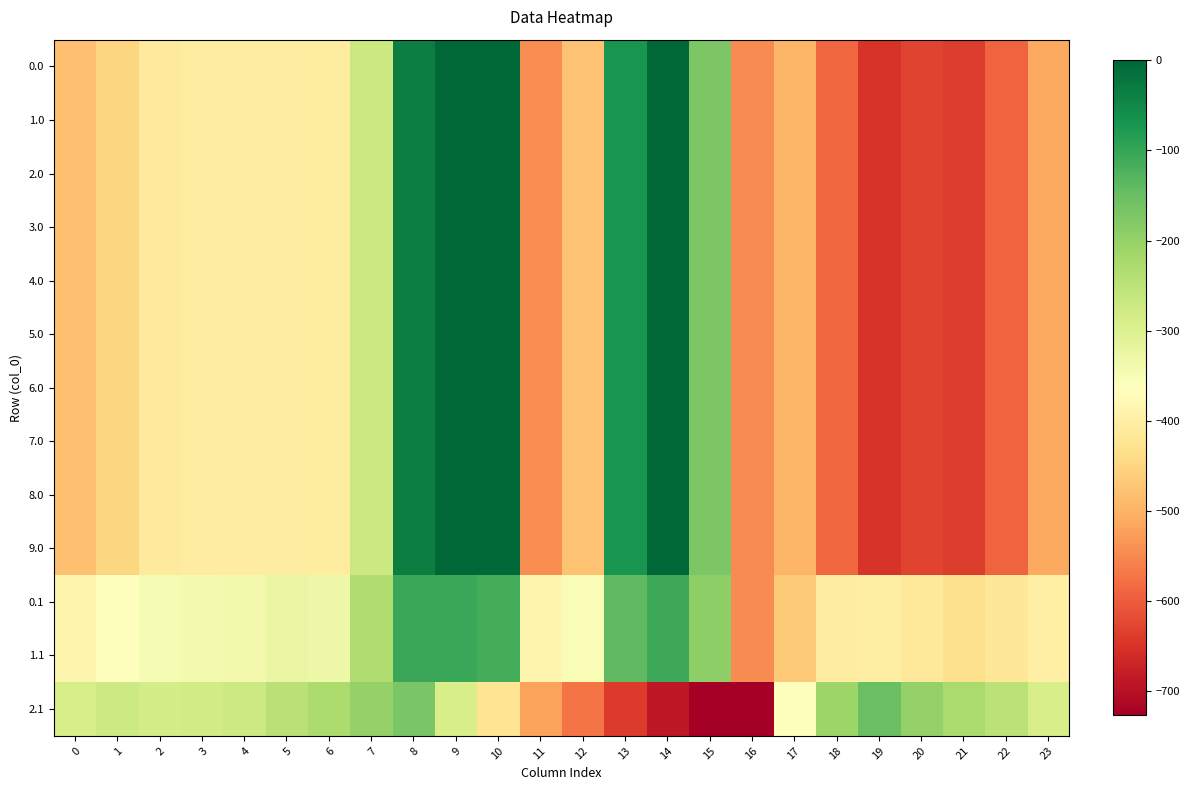

Reading left to right, what are all the values shown in this chart?

0.0: 0=-482.0	1=-449.5	2=-410.3	3=-404.4	4=-404.9	5=-403.8	6=-408.0	7=-270.7	8=-35.0	9=0.0	10=0.0	11=-544.3	12=-477.2	13=-70.2	14=-0.3	15=-172.8	16=-545.4	17=-494.8	18=-586.7	19=-649.2	20=-629.9	21=-638.4	22=-592.3	23=-511.3
1.0: 0=-482.0	1=-449.5	2=-410.3	3=-404.4	4=-404.9	5=-403.8	6=-408.0	7=-270.7	8=-35.0	9=0.0	10=0.0	11=-544.3	12=-477.2	13=-70.2	14=-0.3	15=-172.8	16=-545.4	17=-494.8	18=-586.7	19=-649.2	20=-629.9	21=-638.4	22=-592.3	23=-511.3
2.0: 0=-482.0	1=-449.5	2=-410.3	3=-404.4	4=-404.9	5=-403.8	6=-408.0	7=-270.7	8=-35.0	9=0.0	10=0.0	11=-544.3	12=-477.2	13=-70.2	14=-0.3	15=-172.8	16=-545.4	17=-494.8	18=-586.7	19=-649.2	20=-629.9	21=-638.4	22=-592.3	23=-511.3
3.0: 0=-482.0	1=-449.5	2=-410.3	3=-404.4	4=-404.9	5=-403.8	6=-408.0	7=-270.7	8=-35.0	9=0.0	10=0.0	11=-544.3	12=-477.2	13=-70.2	14=-0.3	15=-172.8	16=-545.4	17=-494.8	18=-586.7	19=-649.2	20=-629.9	21=-638.4	22=-592.3	23=-511.3
4.0: 0=-482.0	1=-449.5	2=-410.3	3=-404.4	4=-404.9	5=-403.8	6=-408.0	7=-270.7	8=-35.0	9=0.0	10=0.0	11=-544.3	12=-477.2	13=-70.2	14=-0.3	15=-172.8	16=-545.4	17=-494.8	18=-586.7	19=-649.2	20=-629.9	21=-638.4	22=-592.3	23=-511.3
5.0: 0=-482.0	1=-449.5	2=-410.3	3=-404.4	4=-404.9	5=-403.8	6=-408.0	7=-270.7	8=-35.0	9=0.0	10=0.0	11=-544.3	12=-477.2	13=-70.2	14=-0.3	15=-172.8	16=-545.4	17=-494.8	18=-586.7	19=-649.2	20=-629.9	21=-638.4	22=-592.3	23=-511.3
6.0: 0=-482.0	1=-449.5	2=-410.3	3=-404.4	4=-404.9	5=-403.8	6=-408.0	7=-270.7	8=-35.0	9=0.0	10=0.0	11=-544.3	12=-477.2	13=-70.2	14=-0.3	15=-172.8	16=-545.4	17=-494.8	18=-586.7	19=-649.2	20=-629.9	21=-638.4	22=-592.3	23=-511.3
7.0: 0=-482.0	1=-449.5	2=-410.3	3=-404.4	4=-404.9	5=-403.8	6=-408.0	7=-270.7	8=-35.0	9=0.0	10=0.0	11=-544.3	12=-477.2	13=-70.2	14=-0.3	15=-172.8	16=-545.4	17=-494.8	18=-586.7	19=-649.2	20=-629.9	21=-638.4	22=-592.3	23=-511.3
8.0: 0=-482.0	1=-449.5	2=-410.3	3=-404.4	4=-404.9	5=-403.8	6=-408.0	7=-270.7	8=-35.0	9=0.0	10=0.0	11=-544.3	12=-477.2	13=-70.2	14=-0.3	15=-172.8	16=-545.4	17=-494.8	18=-586.7	19=-649.2	20=-629.9	21=-638.4	22=-592.3	23=-511.3
9.0: 0=-482.0	1=-449.5	2=-410.3	3=-404.4	4=-404.9	5=-403.8	6=-408.0	7=-270.7	8=-35.0	9=0.0	10=0.0	11=-544.3	12=-477.2	13=-70.2	14=-0.3	15=-172.8	16=-545.4	17=-494.8	18=-586.7	19=-649.2	20=-629.9	21=-638.4	22=-592.3	23=-511.3
0.1: 0=-384.6	1=-361.1	2=-347.9	3=-342.7	4=-339.6	5=-325.7	6=-332.2	7=-234.9	8=-102.3	9=-104.8	10=-114.0	11=-384.7	12=-350.8	13=-141.2	14=-105.5	15=-190.4	16=-547.3	17=-466.6	18=-405.4	19=-400.2	20=-414.5	21=-432.4	22=-419.9	23=-399.4
1.1: 0=-384.6	1=-361.1	2=-347.9	3=-342.7	4=-339.6	5=-325.7	6=-332.2	7=-234.9	8=-102.3	9=-104.8	10=-114.0	11=-384.7	12=-350.8	13=-141.2	14=-105.5	15=-190.4	16=-547.3	17=-466.6	18=-405.4	19=-400.2	20=-414.5	21=-432.4	22=-419.9	23=-399.4
2.1: 0=-287.1	1=-272.7	2=-285.5	3=-281.0	4=-274.4	5=-245.0	6=-228.8	7=-199.0	8=-169.5	9=-288.5	10=-423.5	11=-520.6	12=-571.2	13=-640.4	14=-687.4	15=-725.8	16=-726.6	17=-362.4	18=-210.0	19=-151.0	20=-199.2	21=-226.4	22=-247.4	23=-287.5